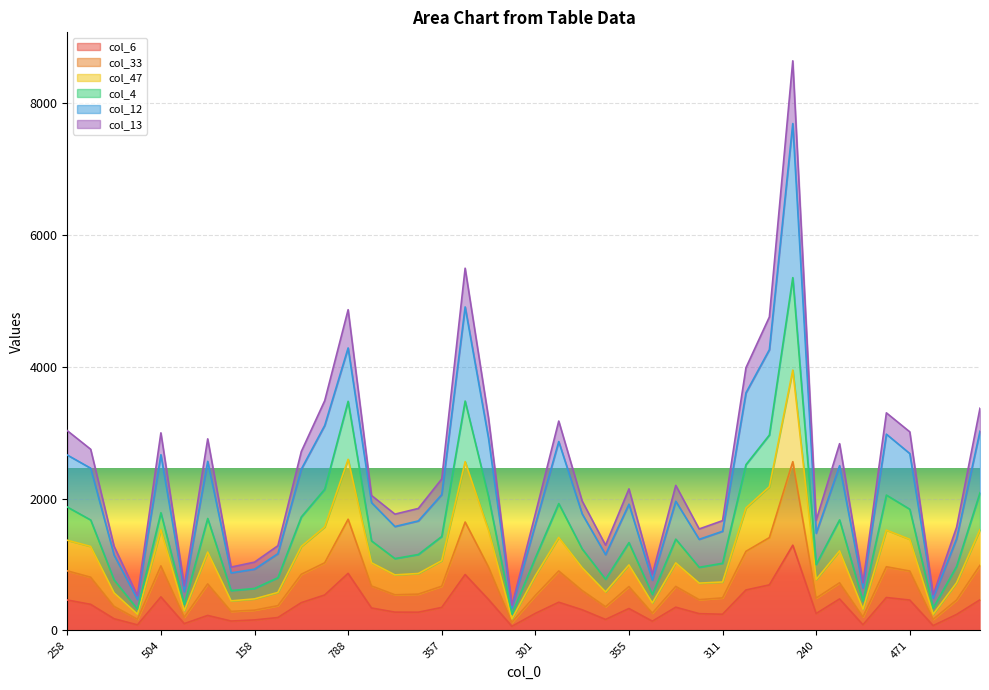

The col_13 series shows 350 at 82. True or false?

False